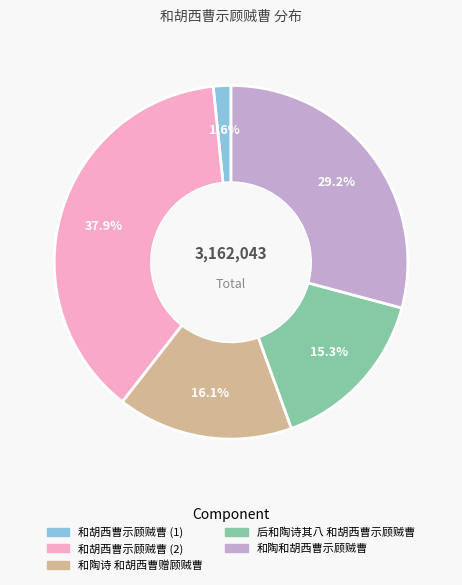

To the nearest percent, what is the difference between the largest and smallest slice percentages?

36%